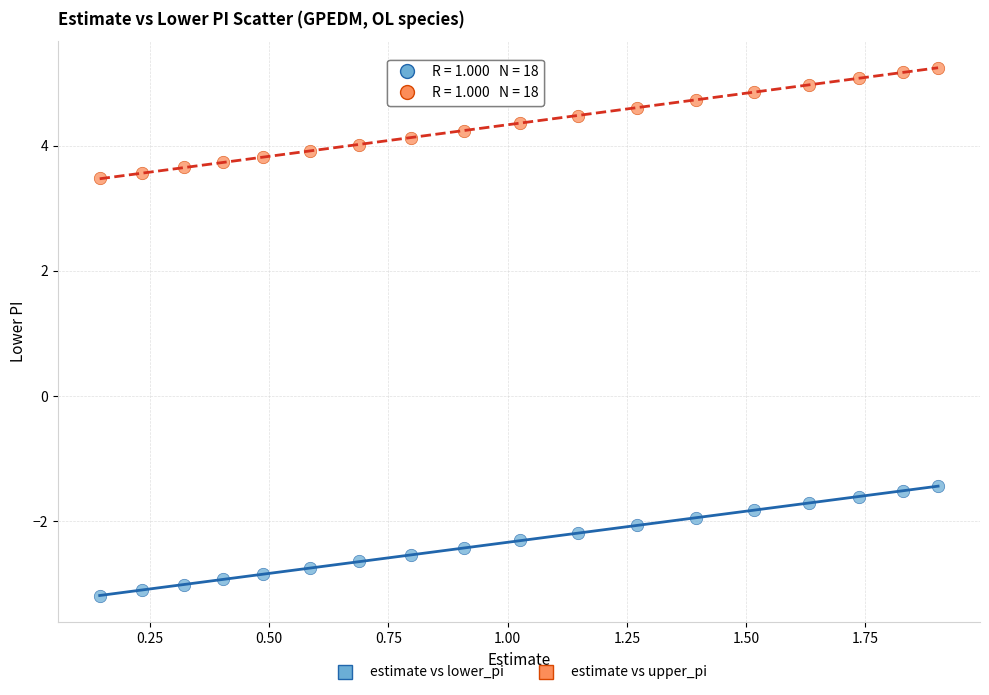

Which series reaches the minimum Y coordinate?

estimate vs lower_pi